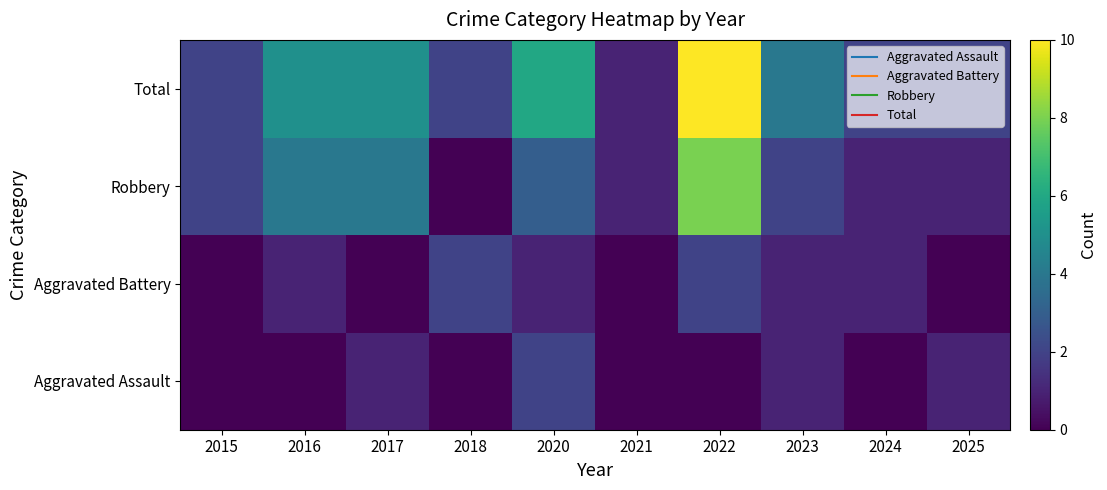

List the series in order of their peak value, highest first.

Total, Robbery, Aggravated Assault, Aggravated Battery